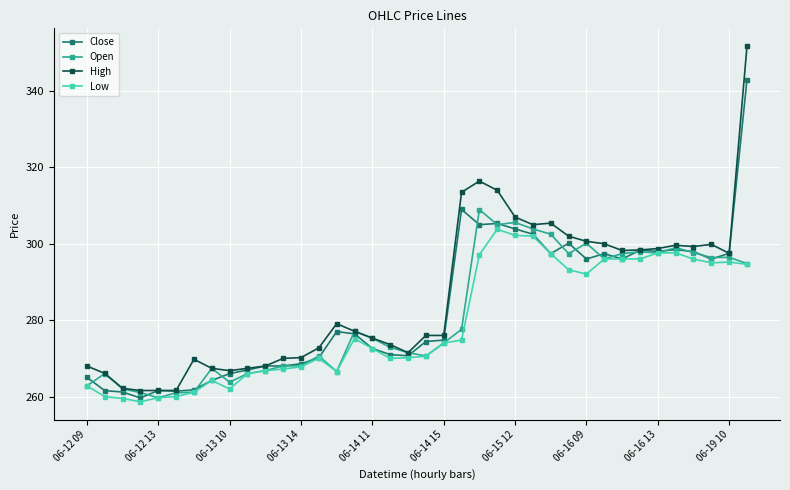

Which series has the widest spread of values?

High